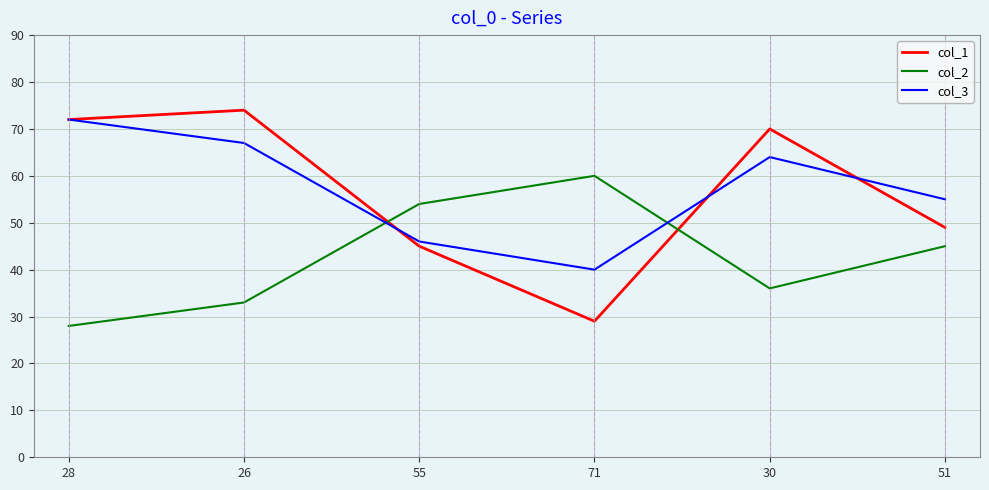

What is the minimum value shown in the chart?

28